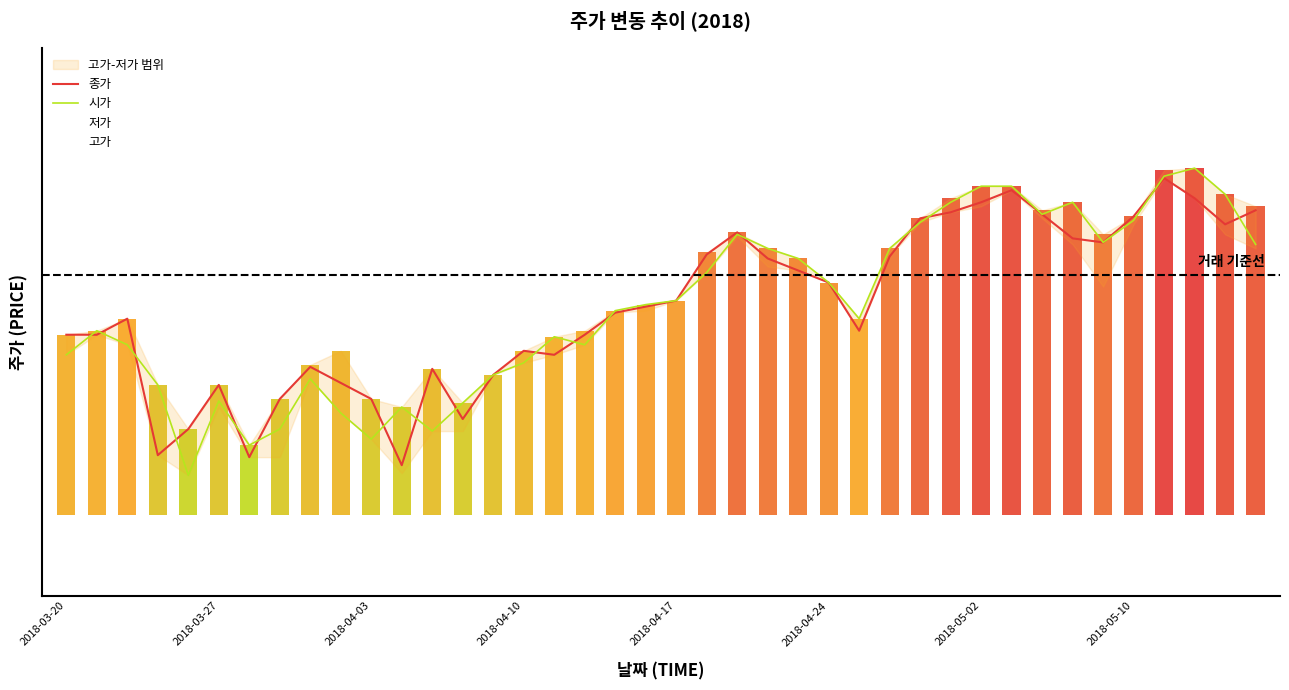

What is the minimum value shown in the chart?

9700